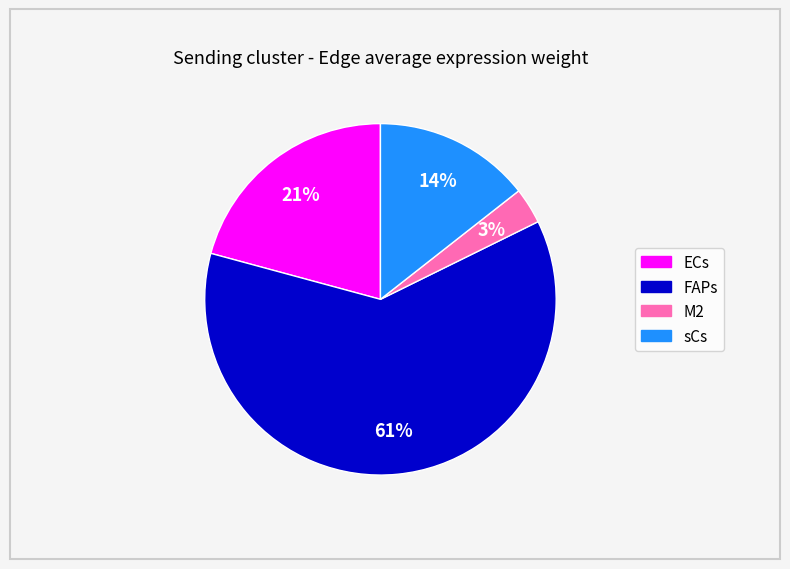

Is the sum of ECs and M2 greater than half?

No